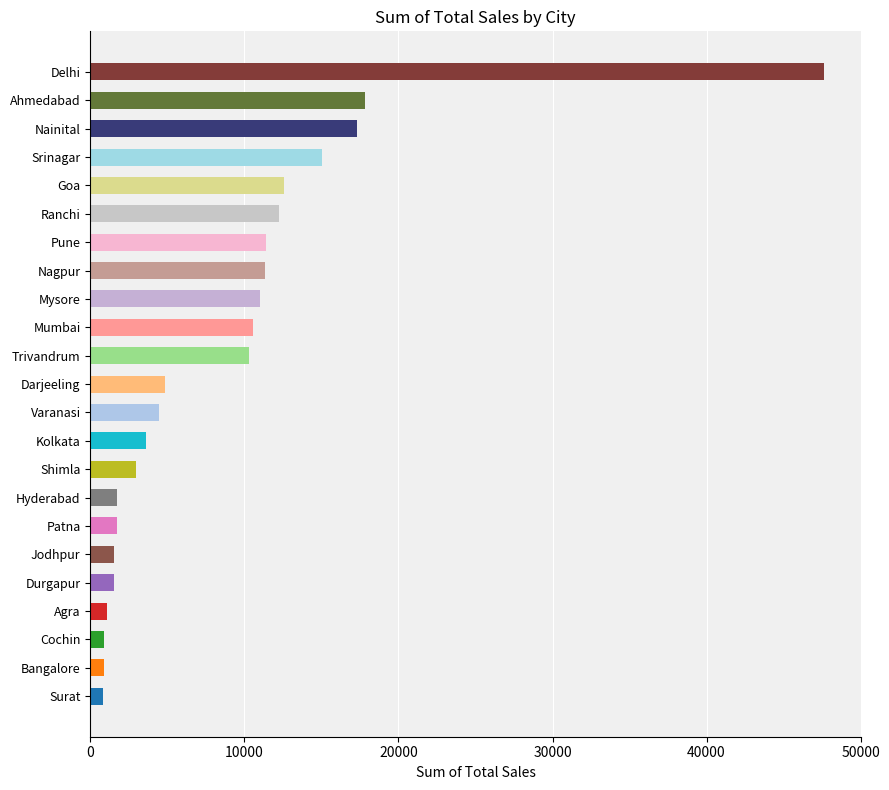

What is the maximum value shown in the chart?

47633